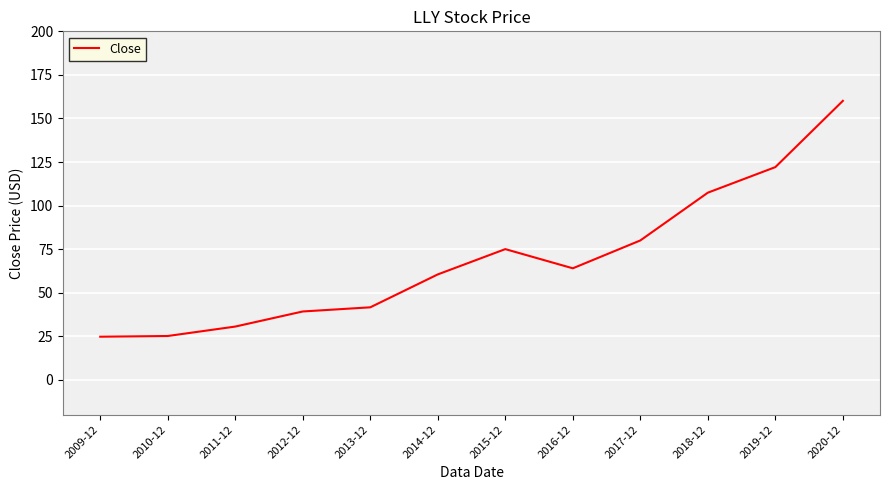

What is the ratio of the value at 2012-12 to the value at 2015-12?

0.5